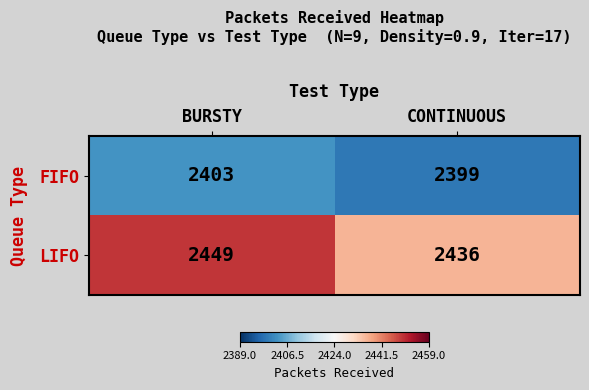

At which label does FIFO reach its peak?

BURSTY